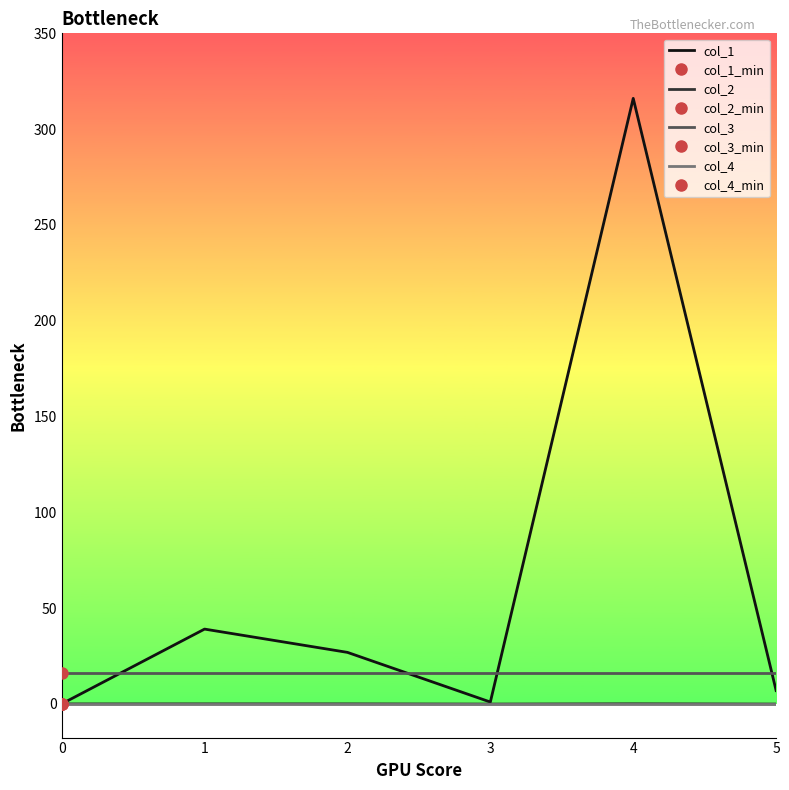

The col_1 series shows 13.9 at 2. True or false?

False